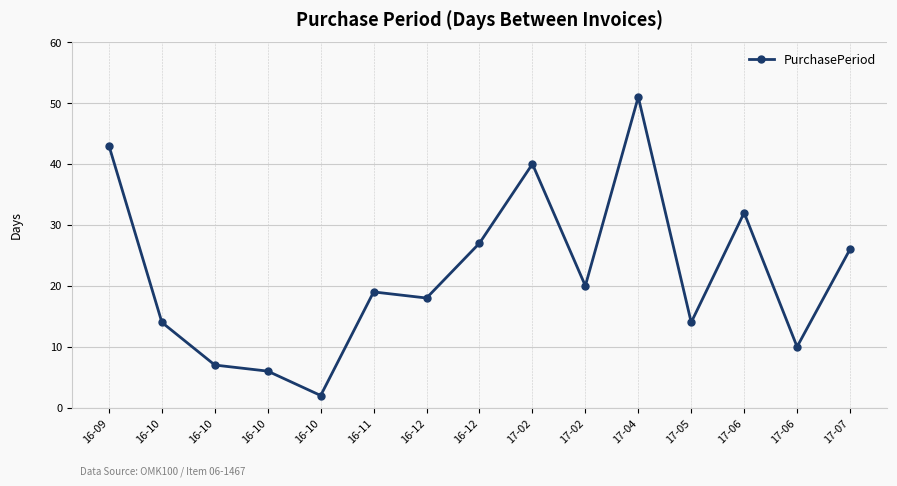

How many values are below 19?

7